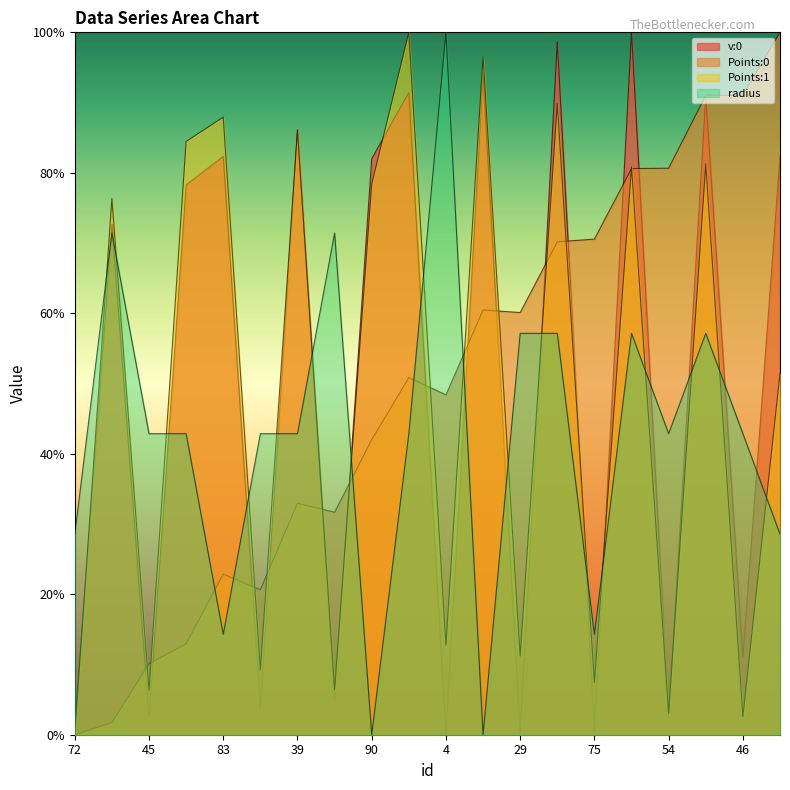

At 68, list the series in order from largest to smallest.

Points:0, v:0, Points:1, radius